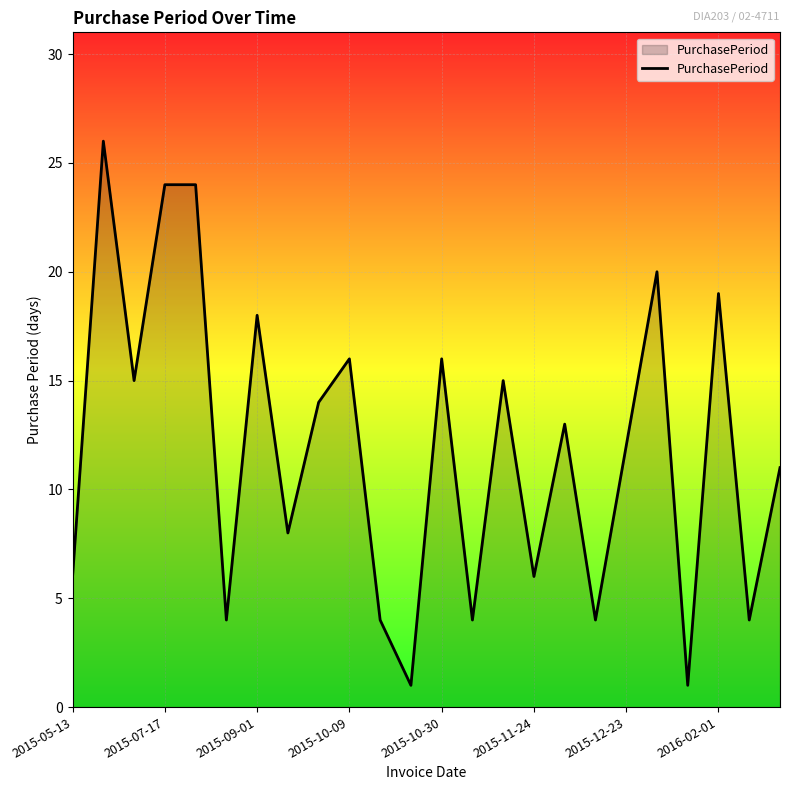

What is the greatest value displayed?

26